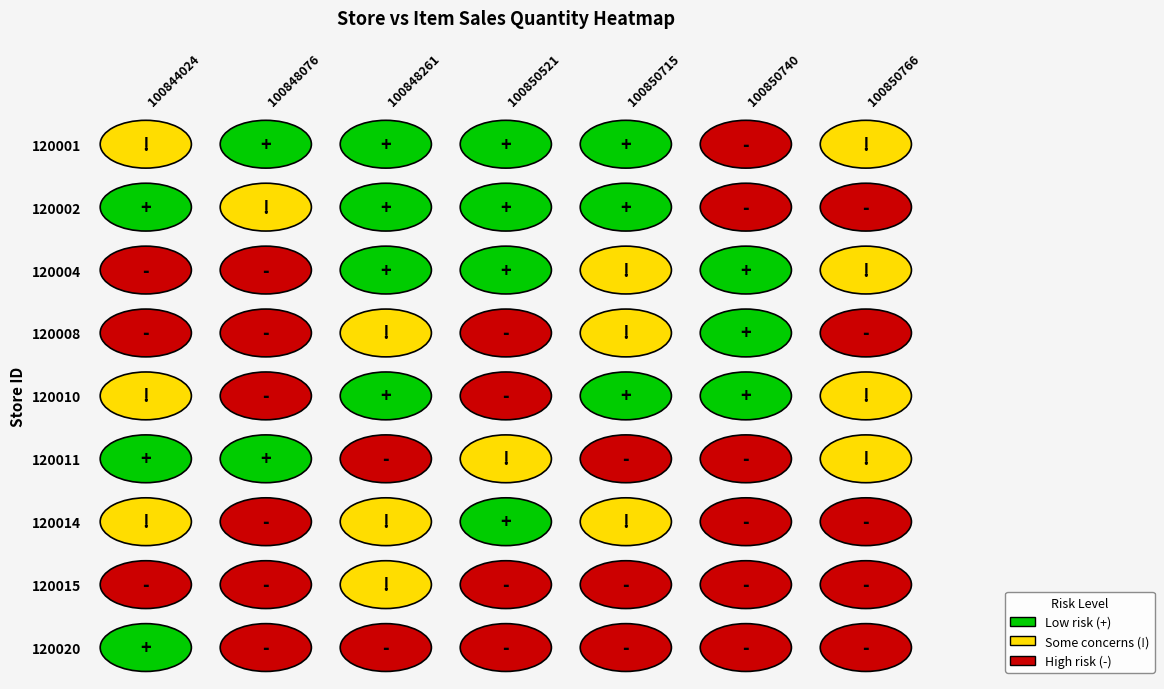

At how many categories does at least one series exceed 4?

2